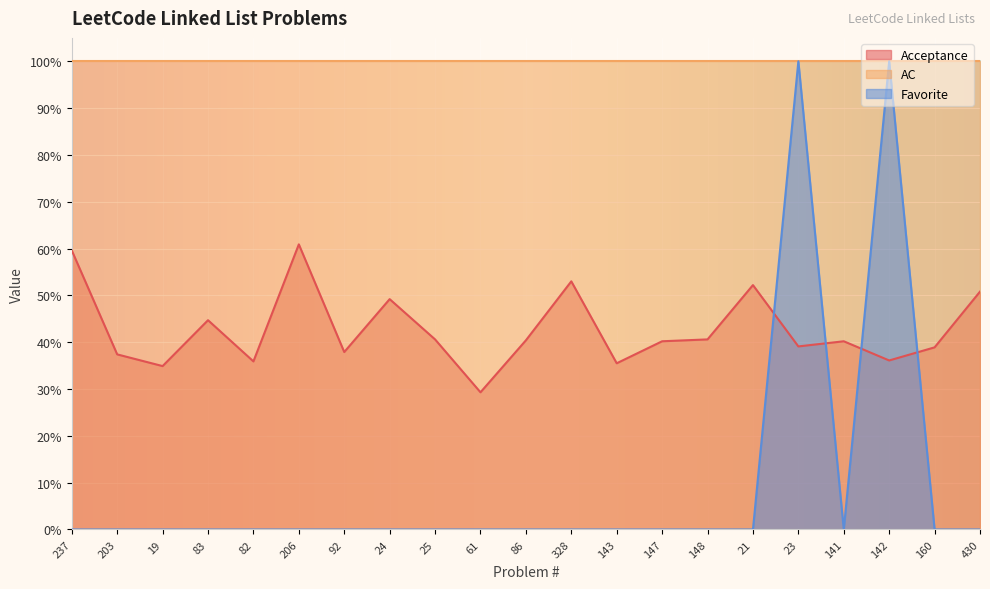

True or false: Acceptance has more than 1 points higher than both neighbors.

True